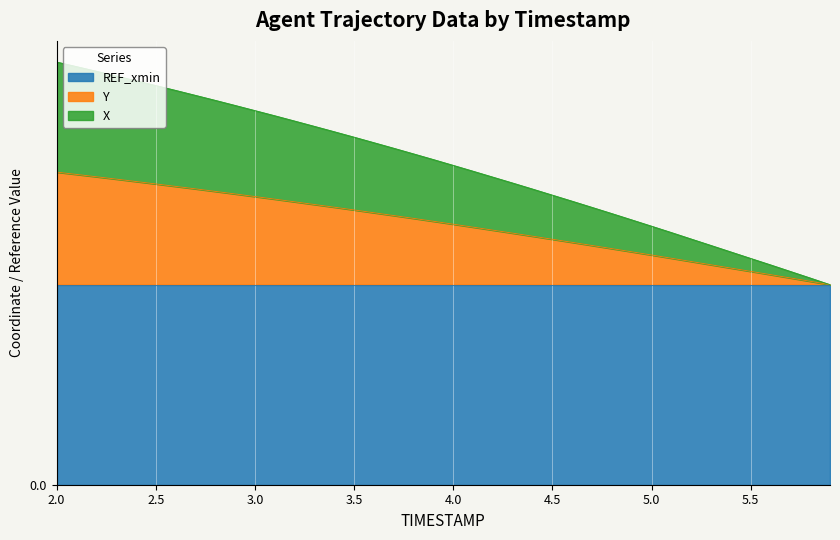

True or false: X has a value of 0.0 at 4.9.

False